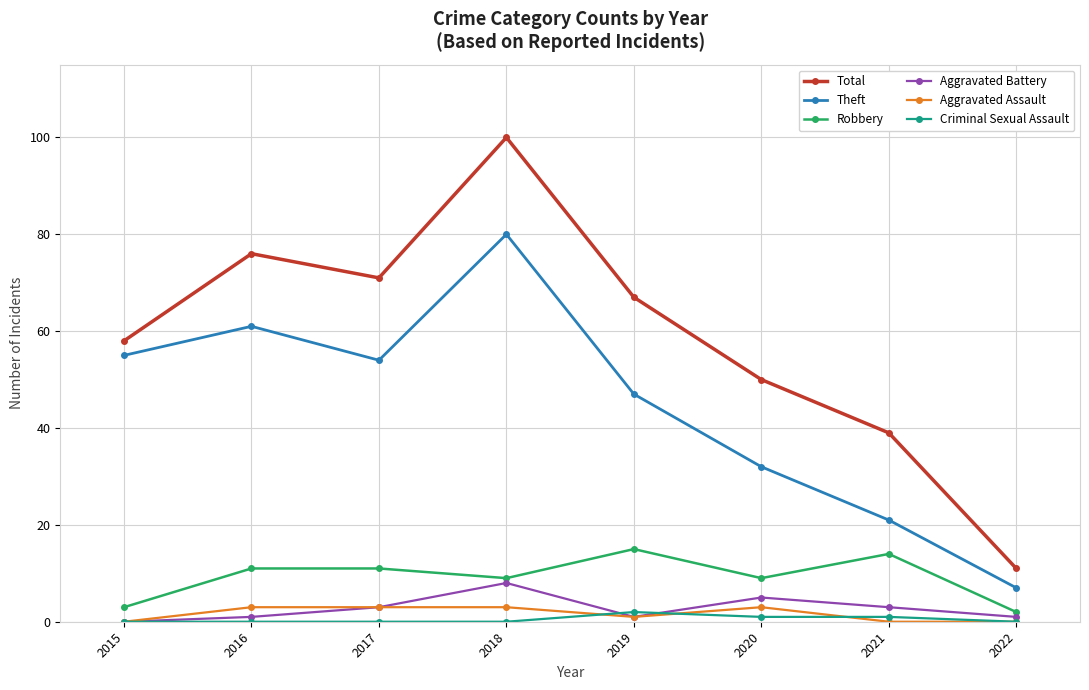

What is the sum of all Theft values?

357